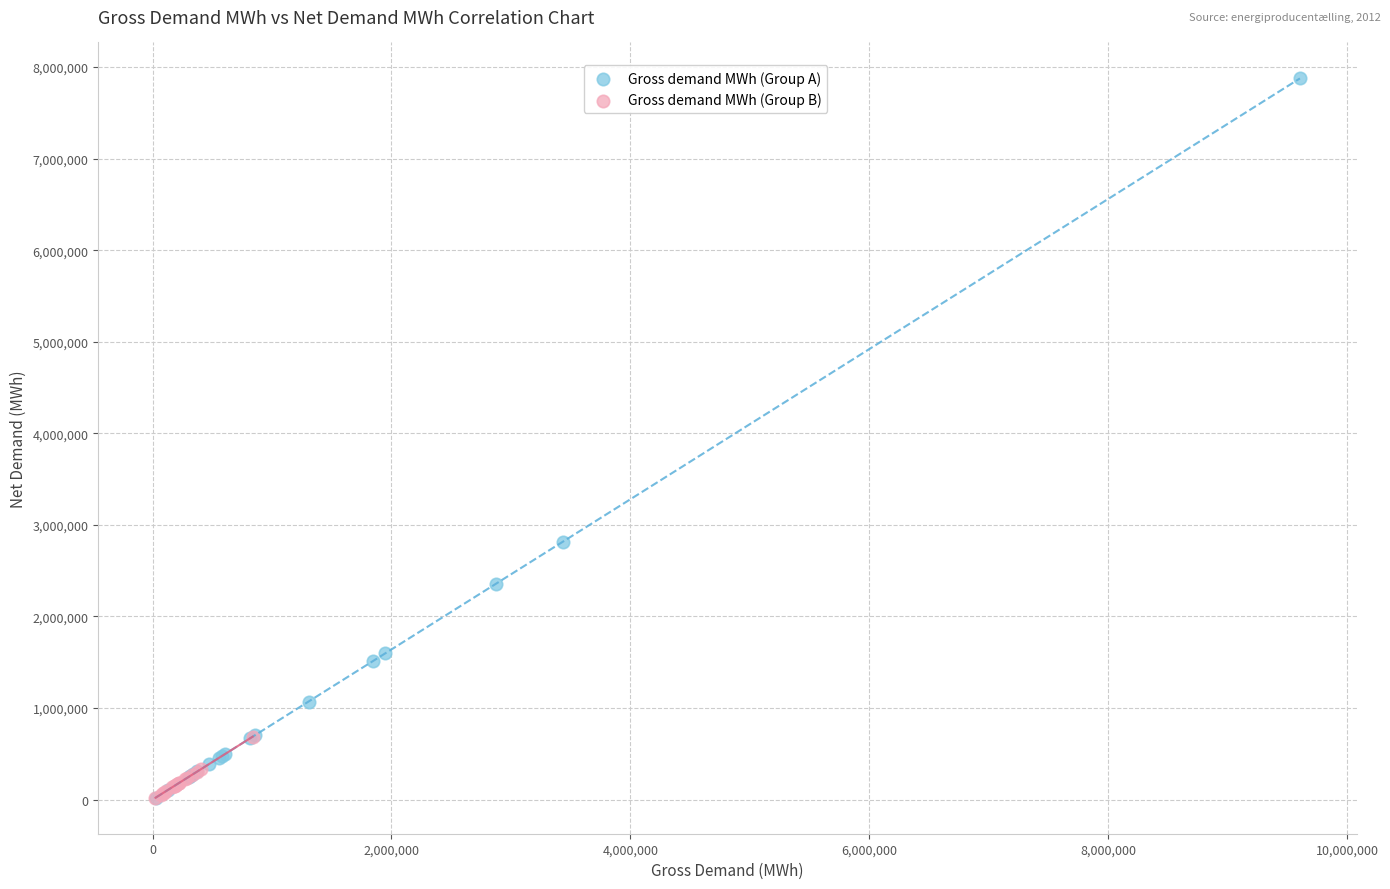

Which series has the widest spread of Y values?

Gross demand MWh (Group A)